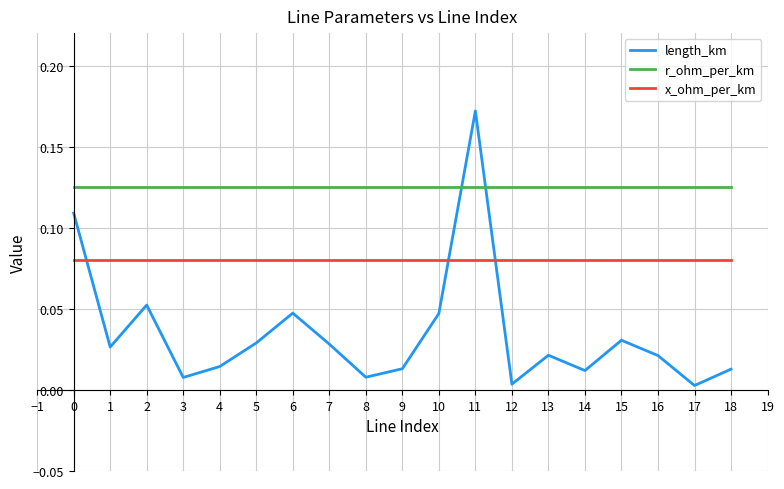

Which series has the widest spread of values?

length_km